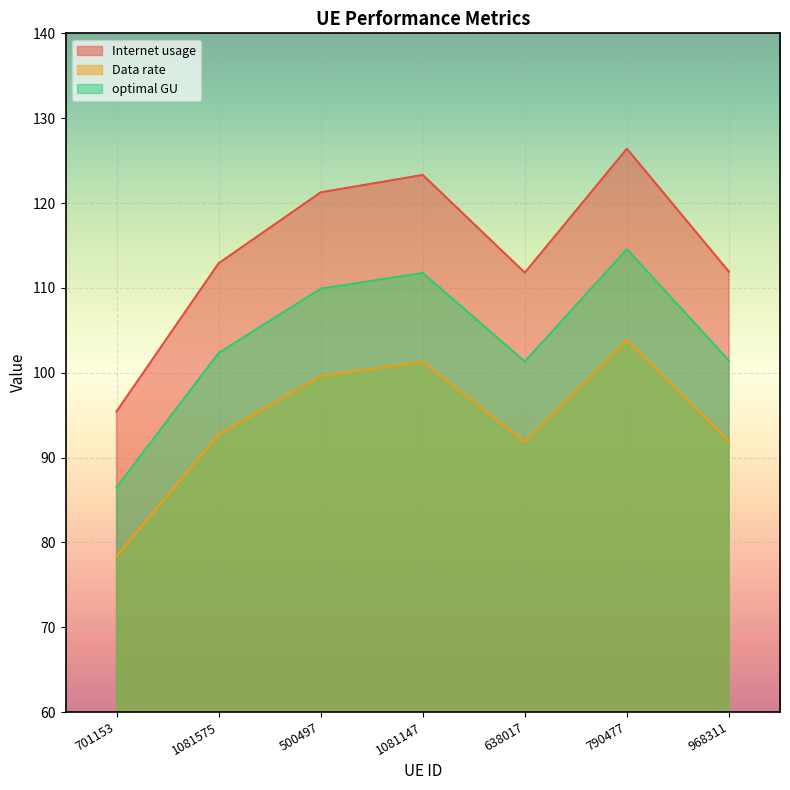

True or false: Internet usage and Data rate cross at least once.

False